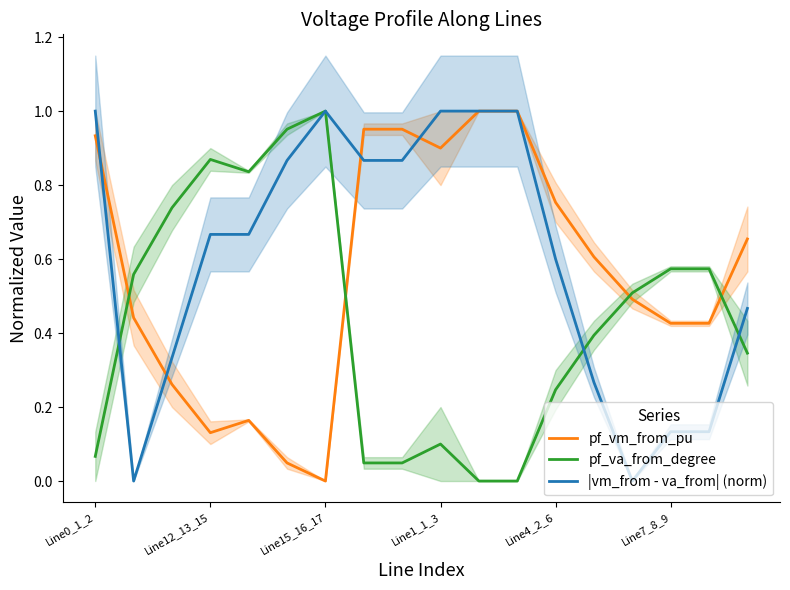

At which label does pf_vm_from_pu reach its minimum?

Line15_16_17